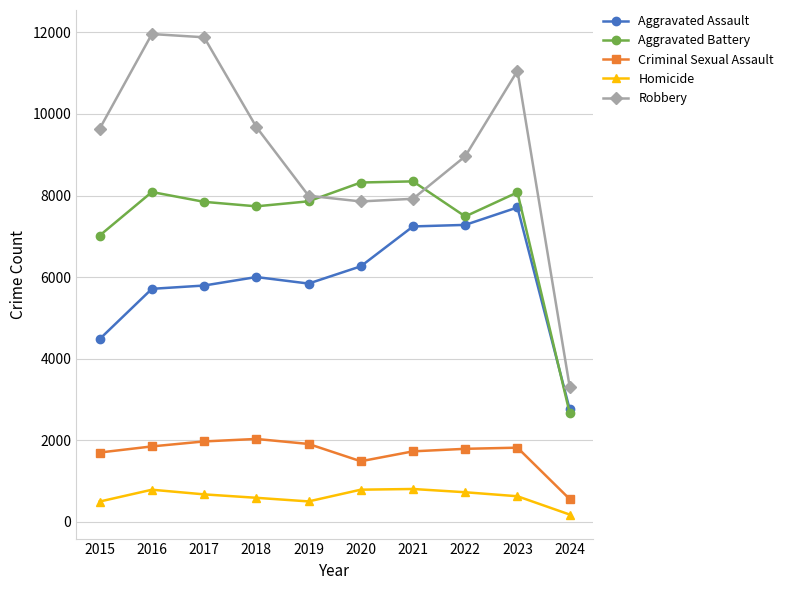

At which category is the sum across all series the highest?

2023